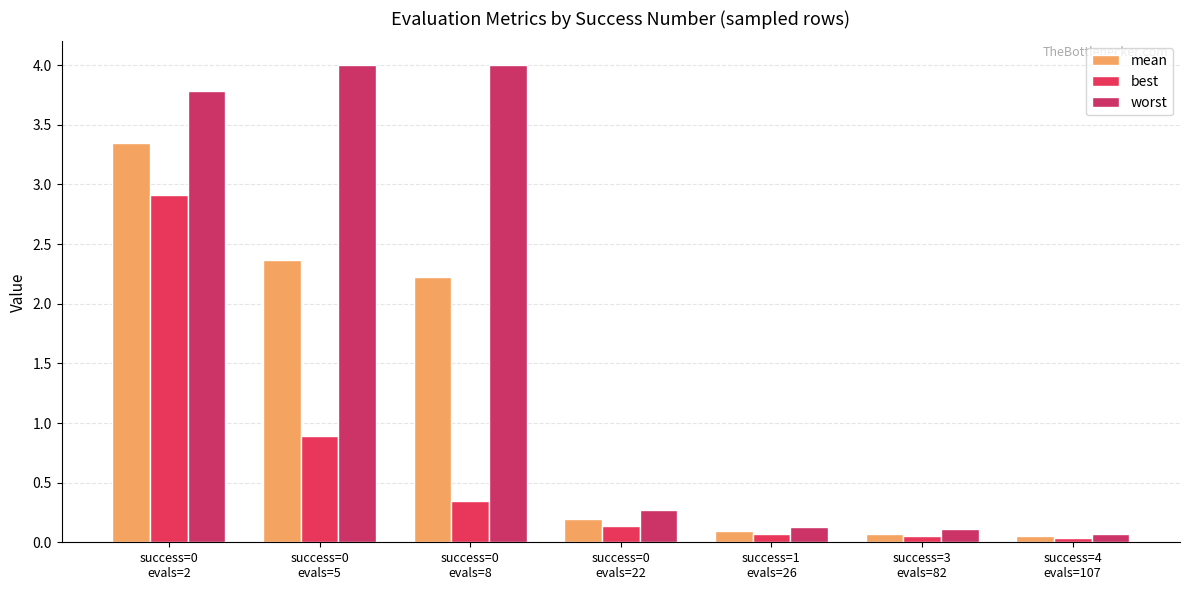

How many bars are there in total?

21